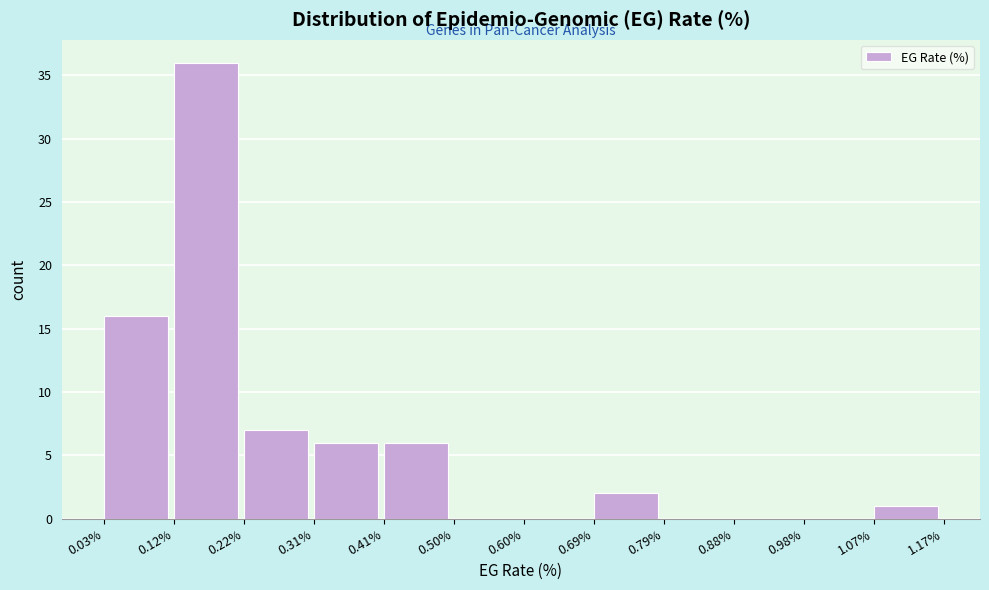

Reading left to right, transcribe this chart: for each bar, give the range it covers on the x-axis and its height. The values are not printed on the chart, so give them approximately, as read against the axis.

0.03% to 0.12%: 16
0.12% to 0.22%: 36
0.22% to 0.31%: 7
0.31% to 0.41%: 6
0.41% to 0.50%: 6
0.50% to 0.60%: 0
0.60% to 0.69%: 0
0.69% to 0.79%: 2
0.79% to 0.88%: 0
0.88% to 0.98%: 0
0.98% to 1.07%: 0
1.07% to 1.17%: 1